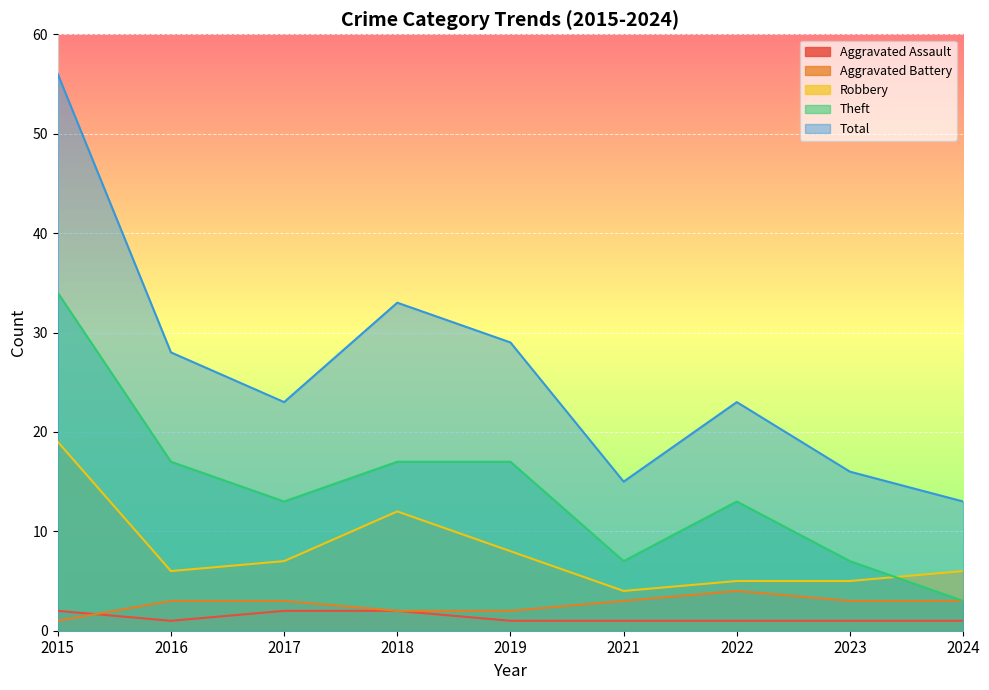

The Total series shows 56 at 2015. True or false?

True